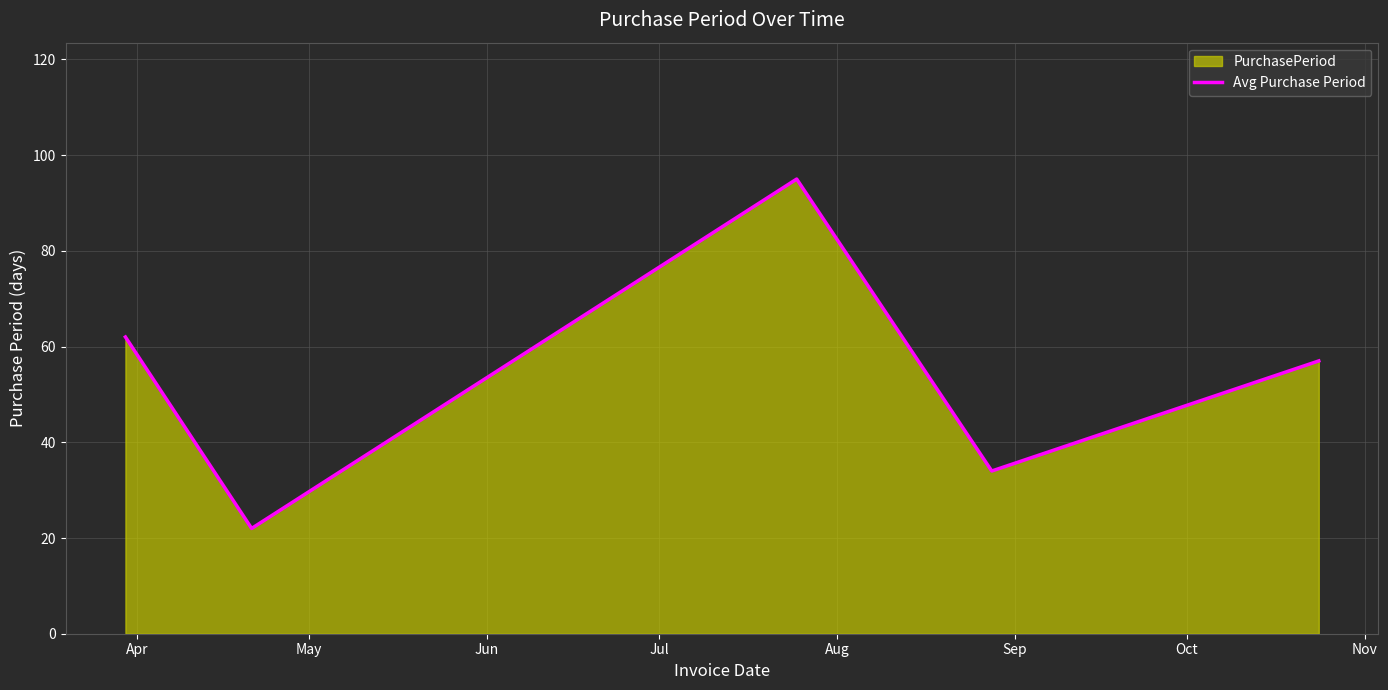

What is the minimum value shown in the chart?

22